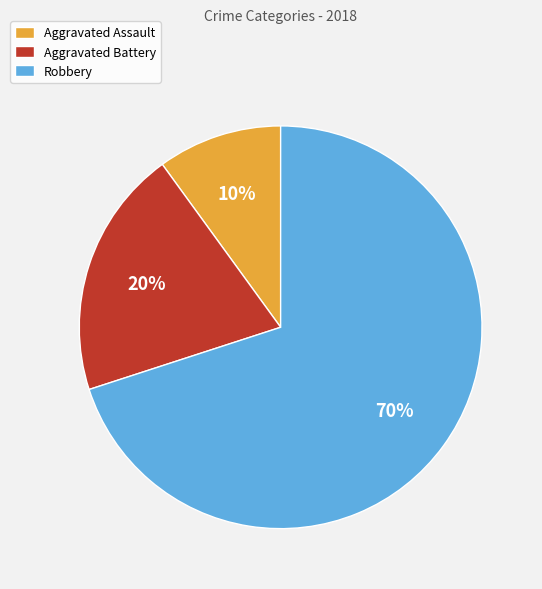

Does any single category account for the majority?

Yes